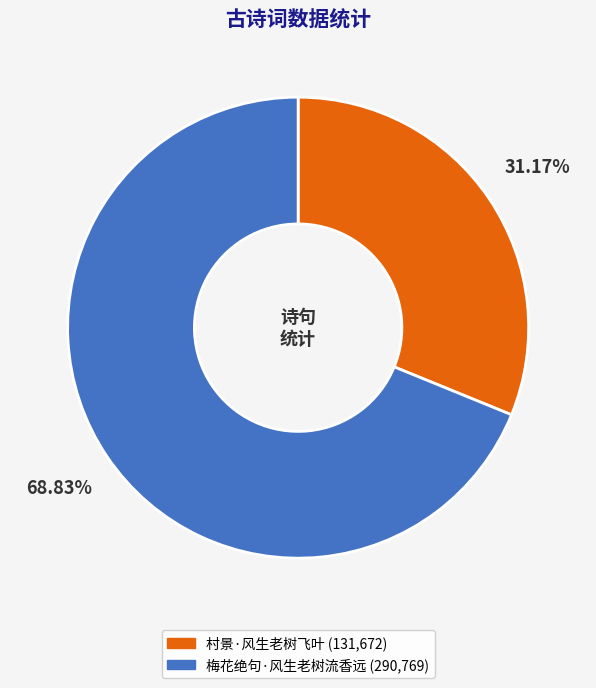

Rank the categories by value from lowest to highest.

村景·风生老树飞叶, 梅花绝句·风生老树流香远